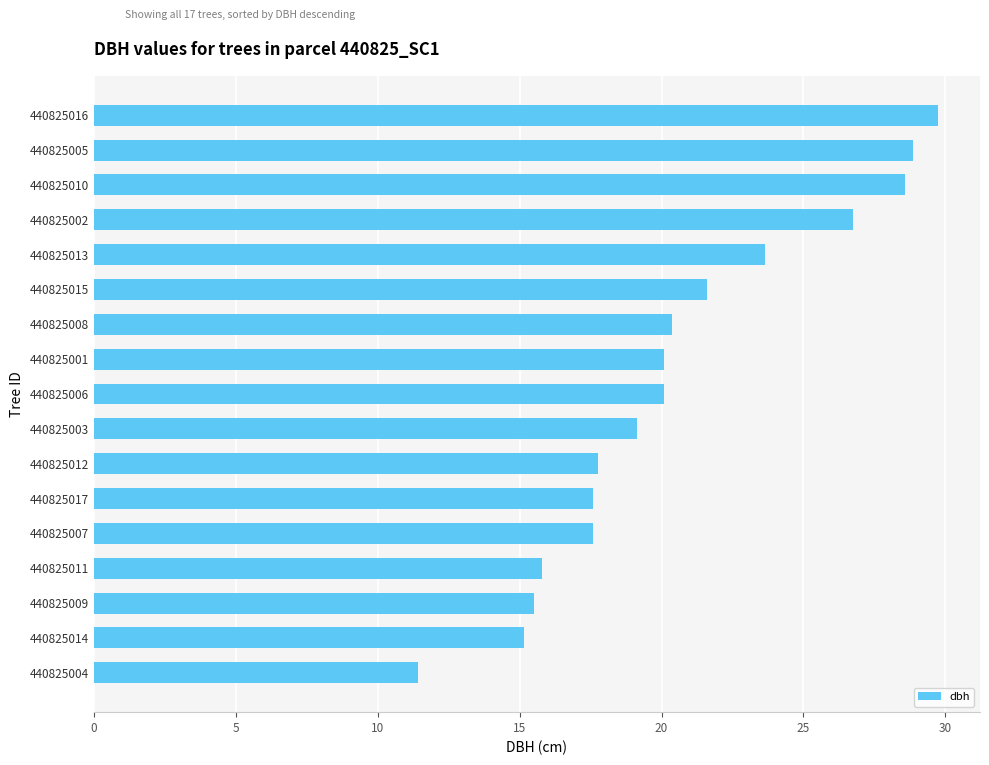

What is the difference between the second highest and minimum values?

17.4